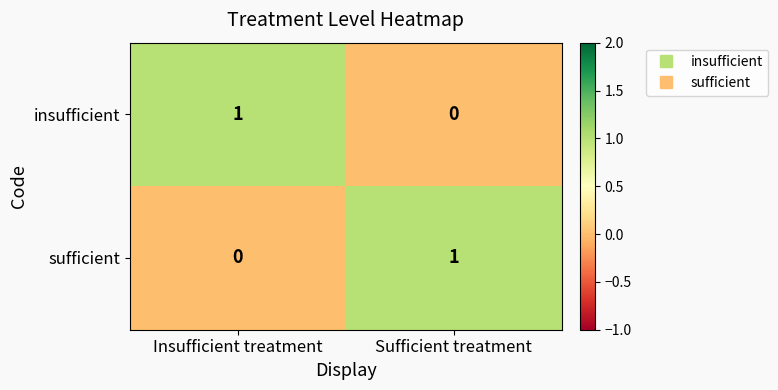

At how many categories does at least one series exceed 0?

2